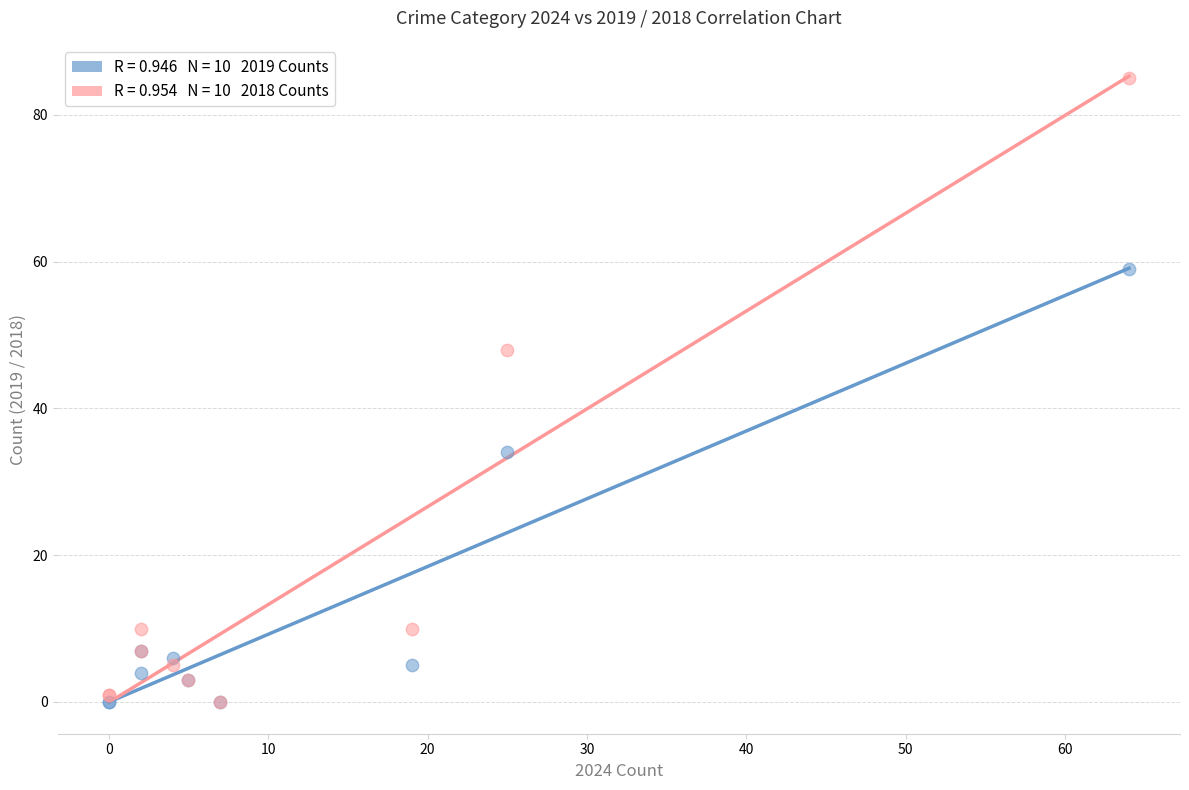

Across all series, what Y value is closest to 42?

48